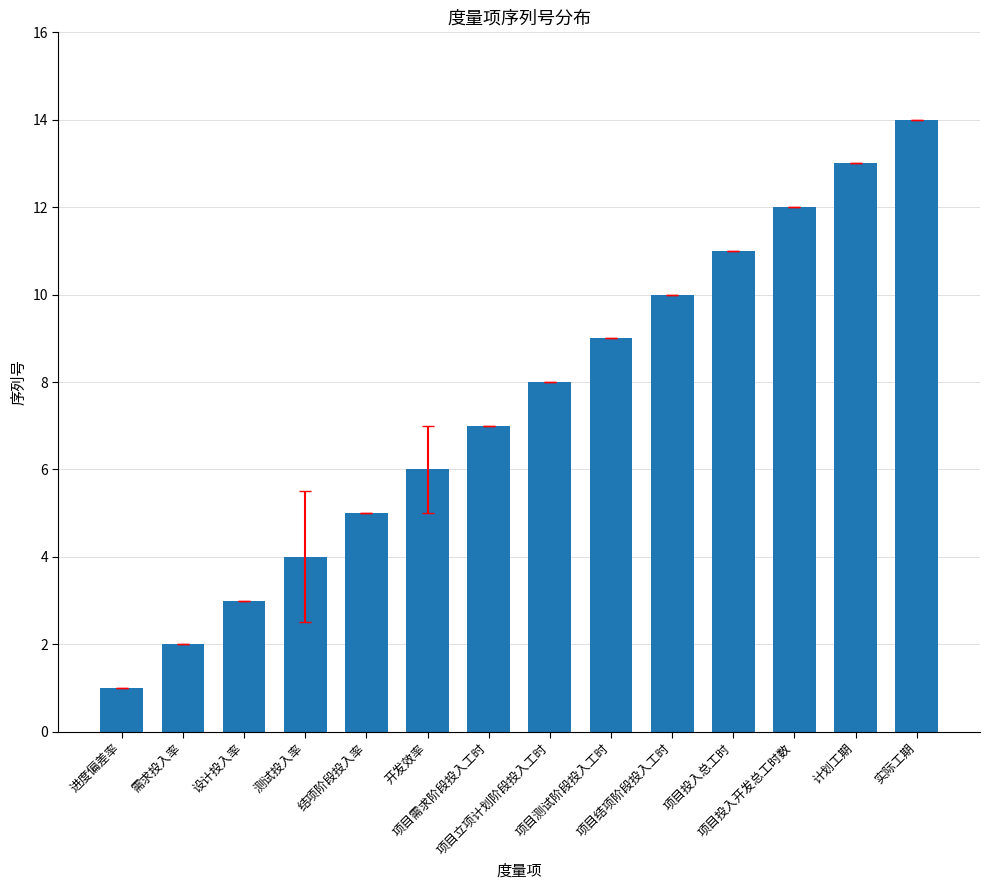

What is the sum of all values?

105